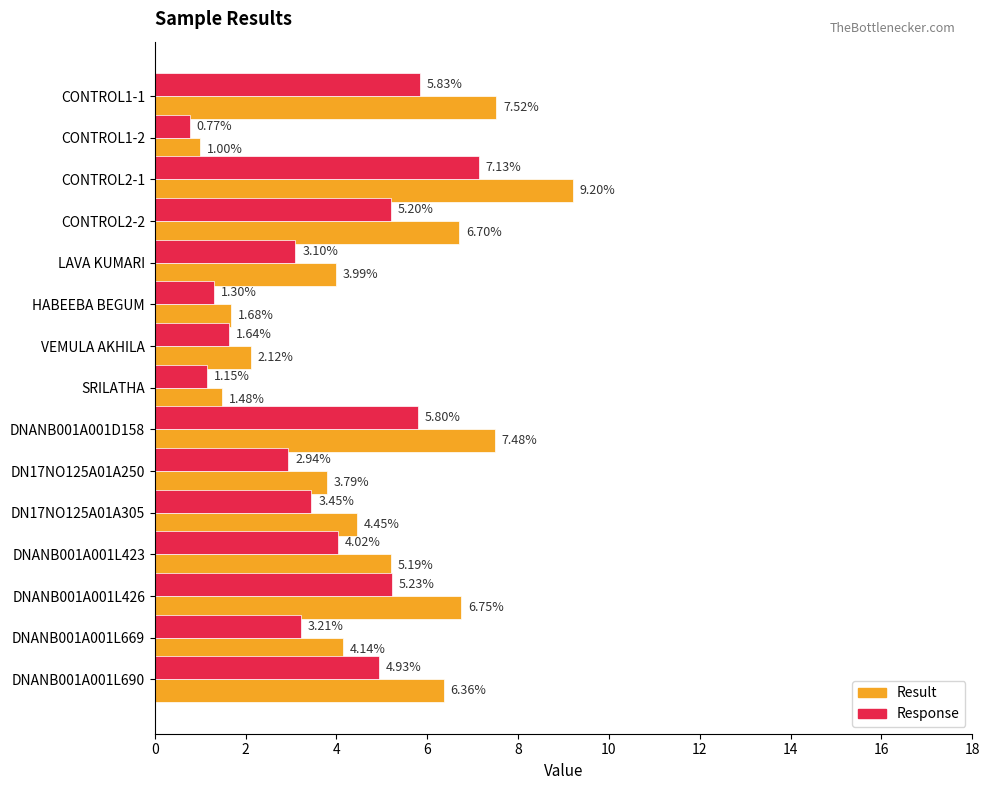

Which series has the widest spread of values?

Result